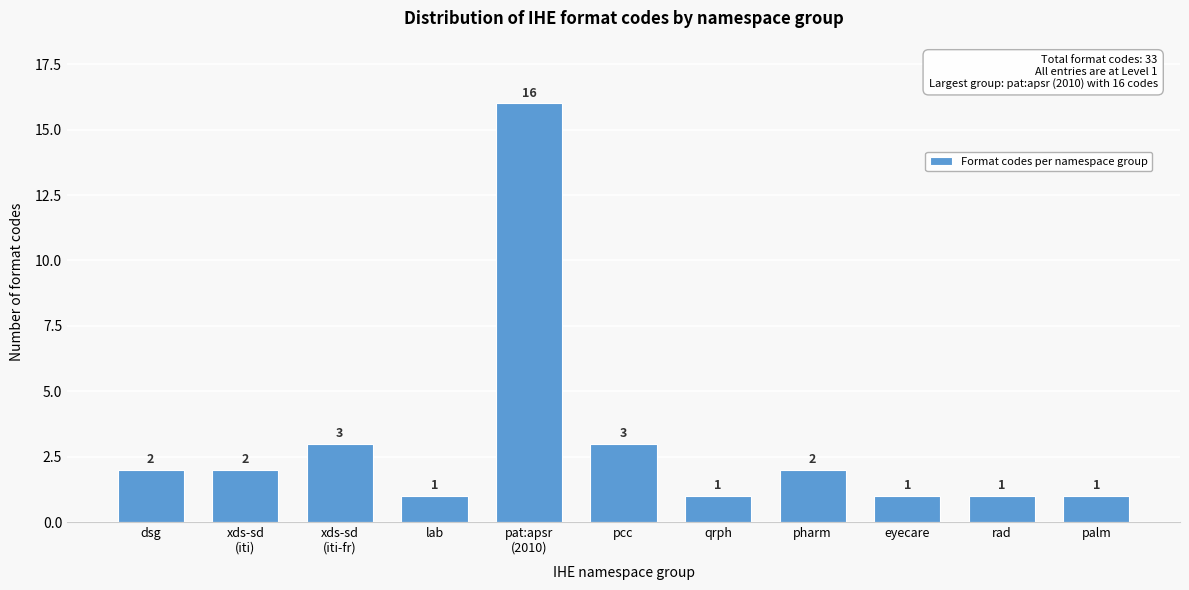

Reading left to right, extract all data points from this chart.

2	2	3	1	16	3	1	2	1	1	1